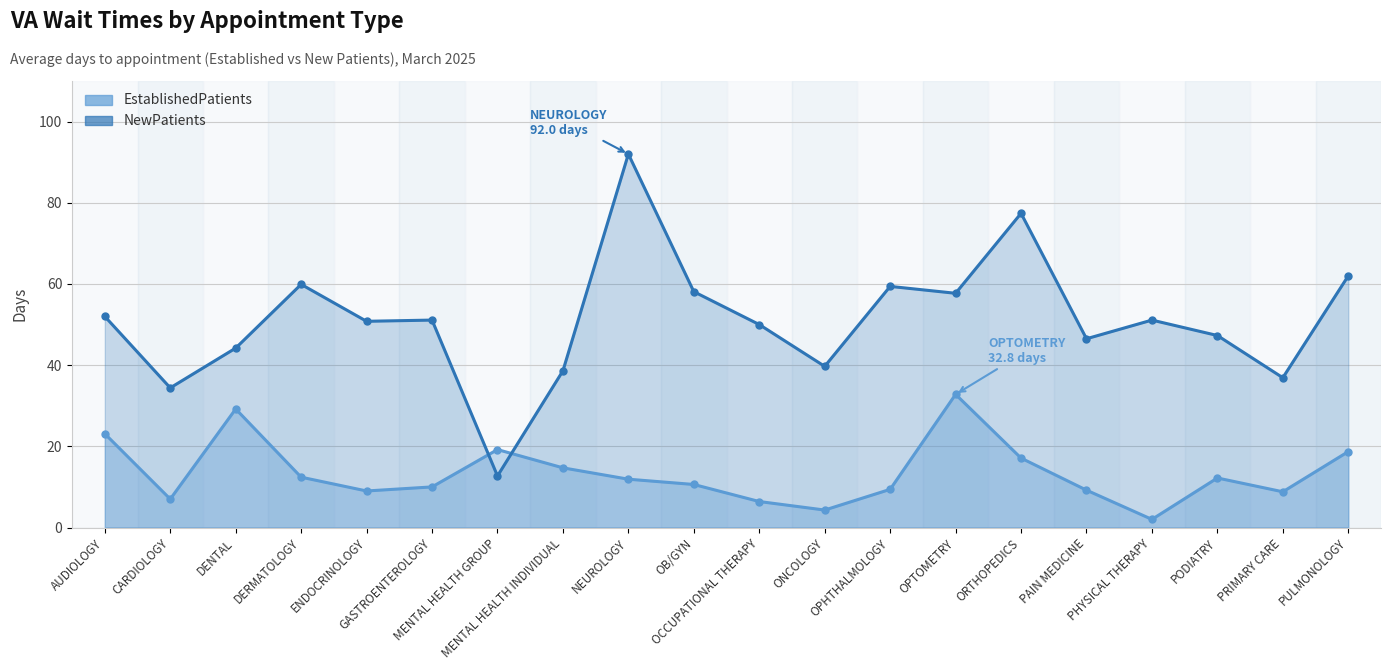

How many interior local peaks does the EstablishedPatients series have?

4